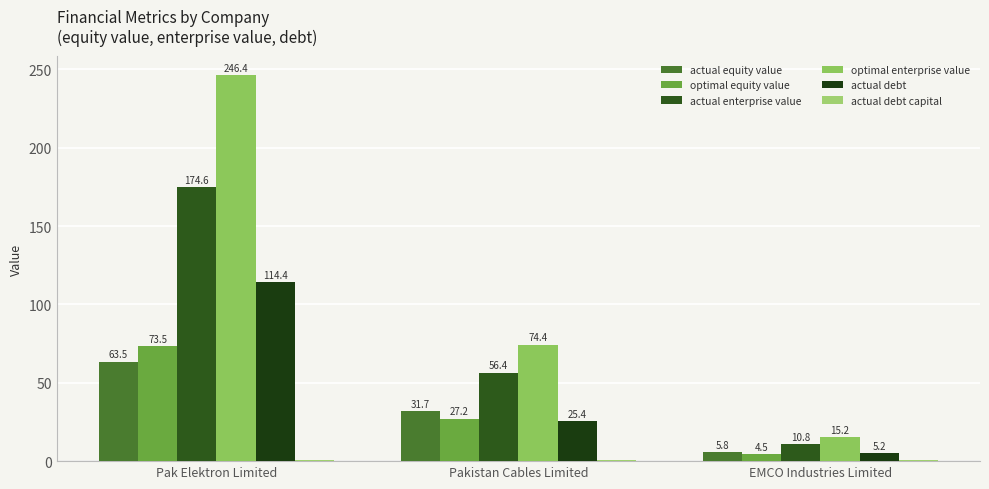

How many groups of bars are there?

3